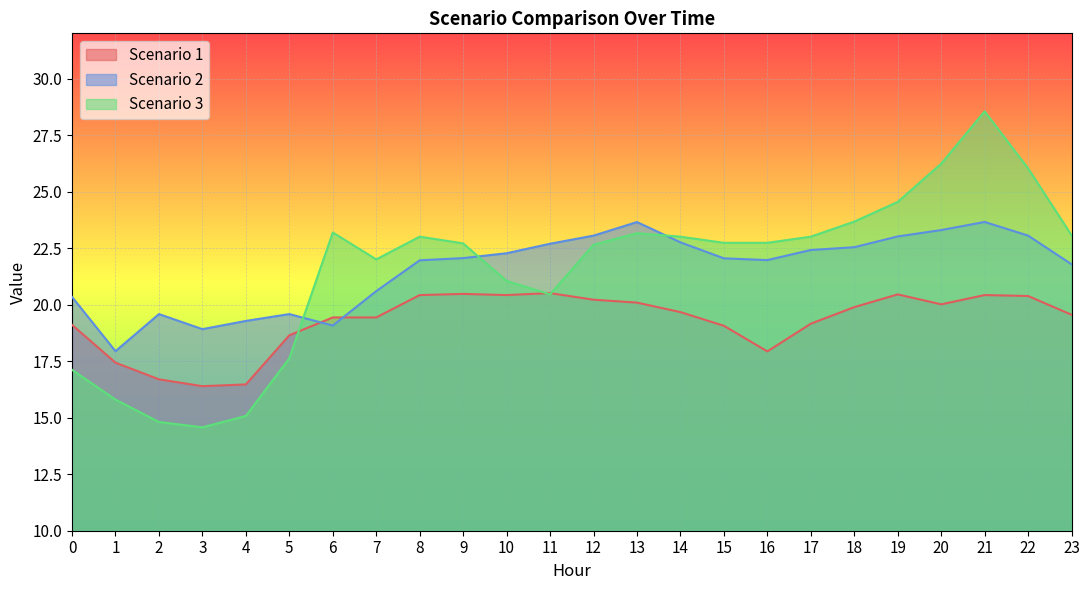

Between 6 and 10, which is larger?

10